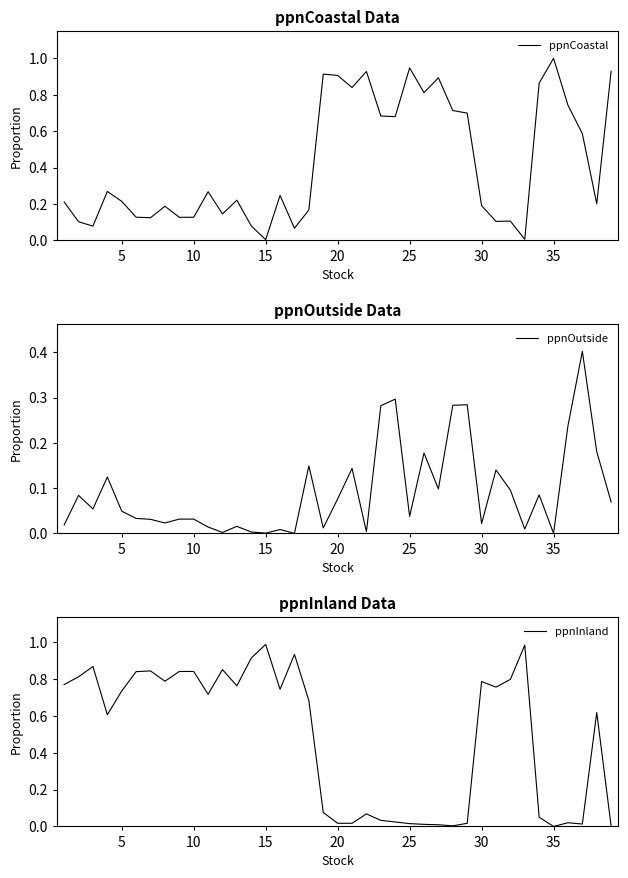

What is the maximum value for ppnCoastal?

1.0